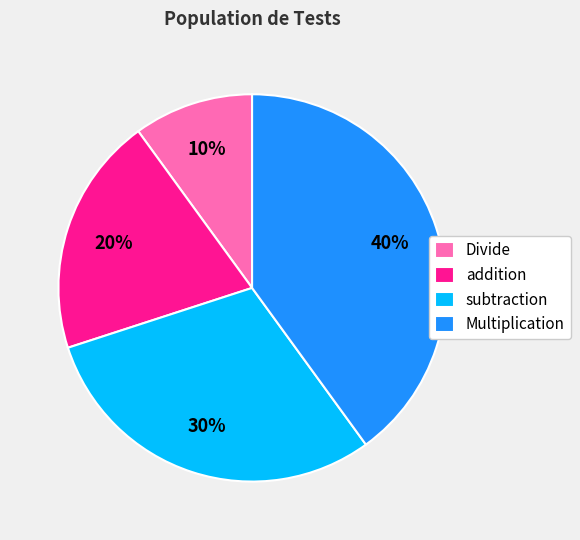

To the nearest percent, what portion does Multiplication represent?

40%